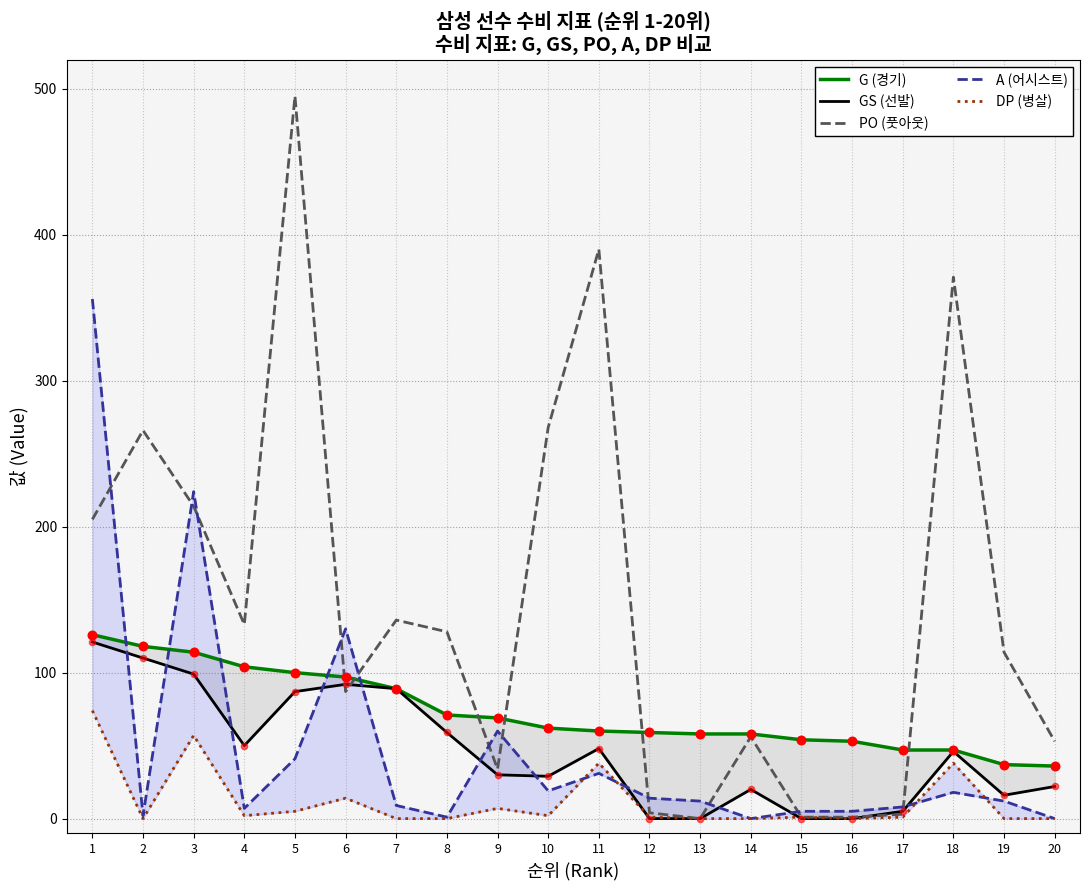

What is the total value across all series at 3?

708